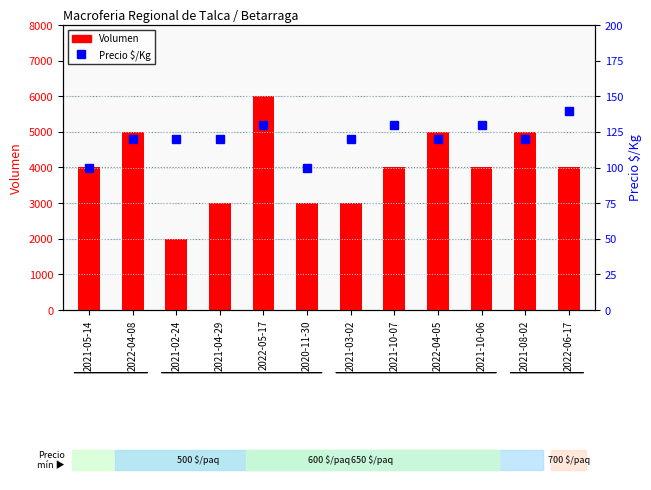

Reading right to left, extract all data points from this chart.

Volumen: 4000	5000	4000	5000	4000	3000	3000	6000	3000	2000	5000	4000
Precio $/Kg: 140	120	130	120	130	120	100	130	120	120	120	100